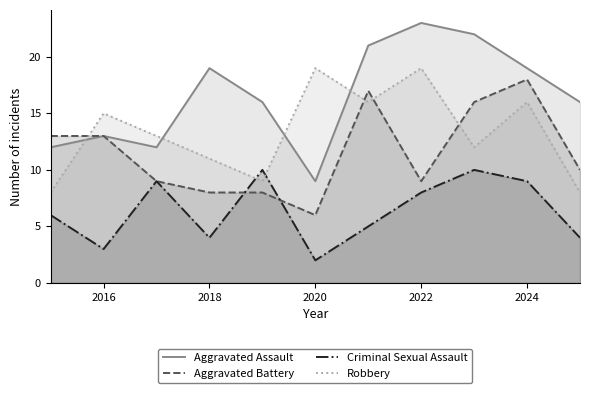

Does the chart have visible grid lines?

No